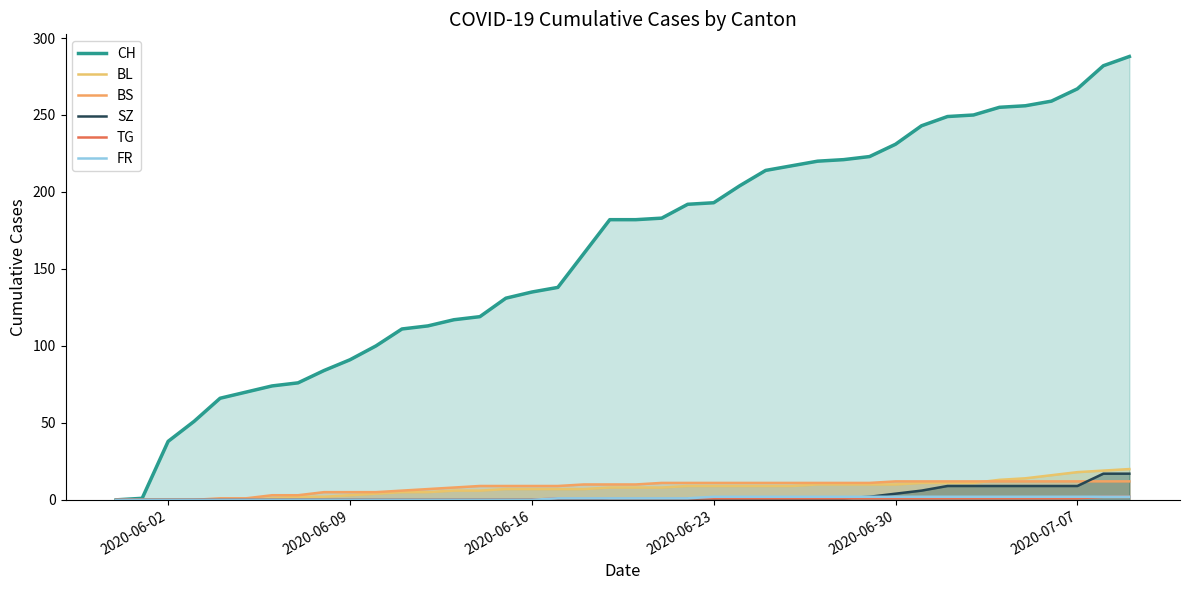

Does the chart have visible grid lines?

No